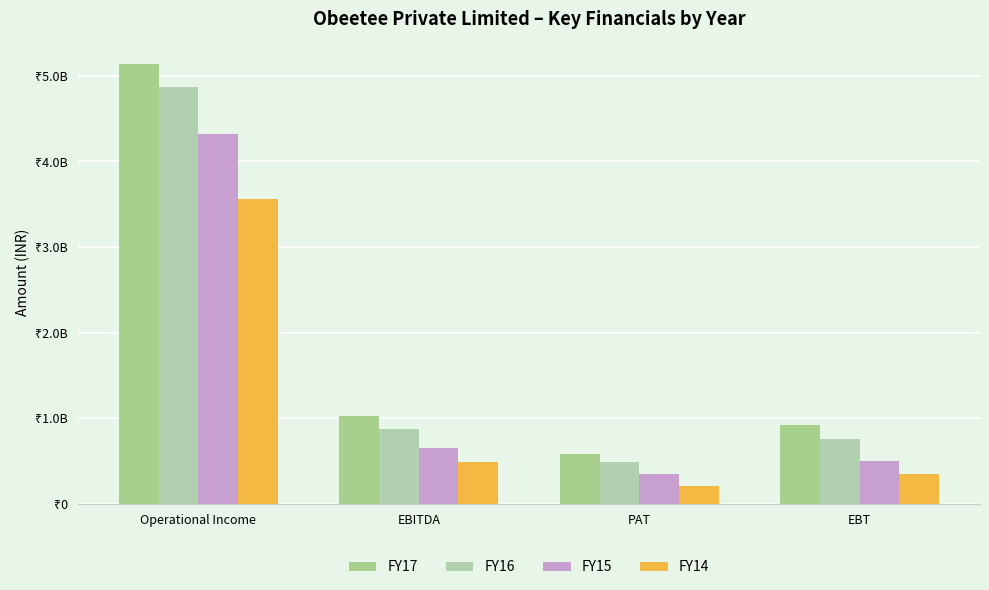

At how many categories does at least one series exceed 1981233081?

1